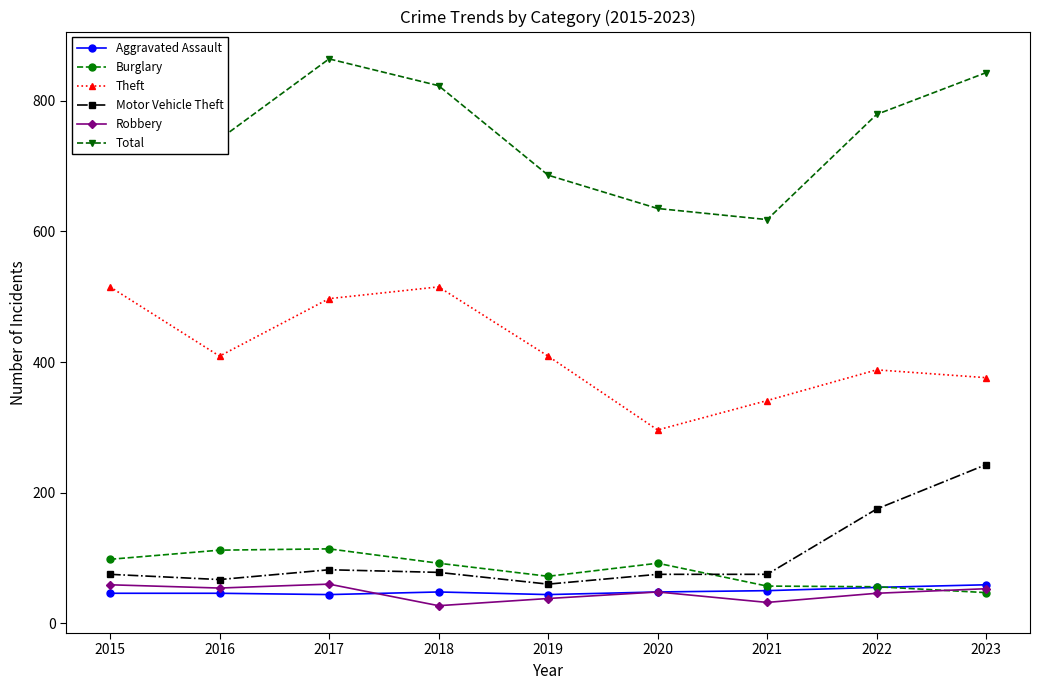

True or false: Total and Motor Vehicle Theft intersect in this chart.

False